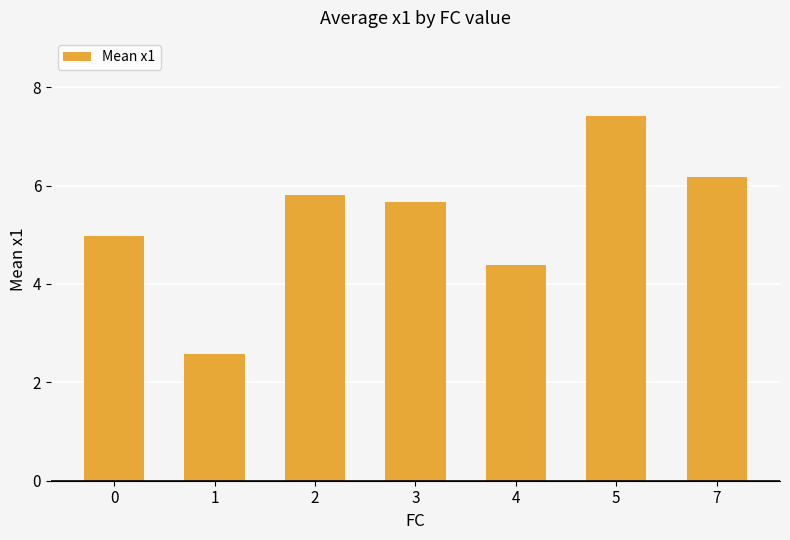

Reading left to right, extract all data points from this chart.

5.0	2.6	5.8	5.7	4.4	7.4	6.2